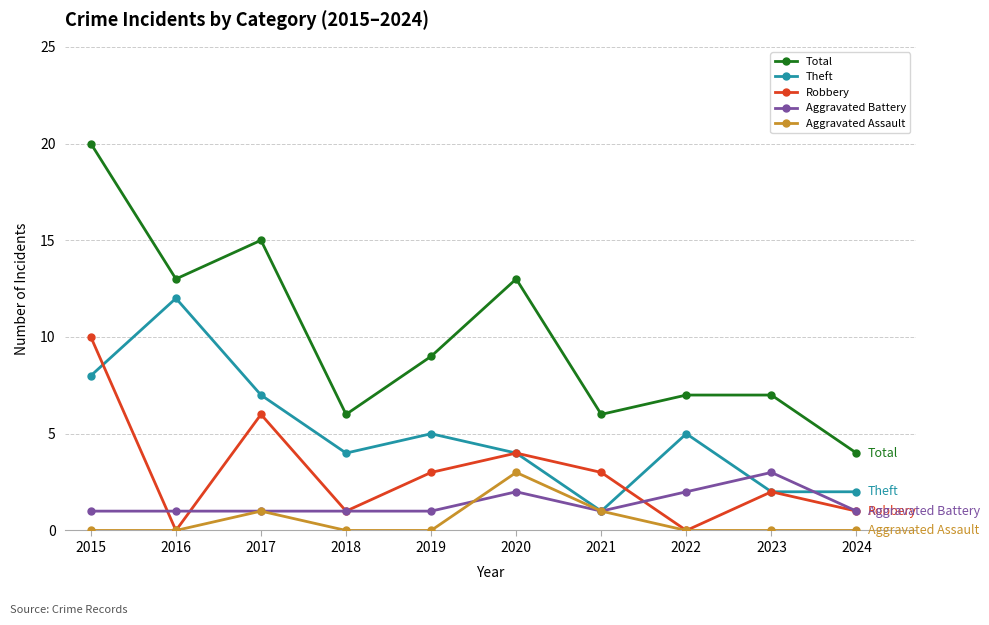

Which series changed the most between 2017 and 2024?

Total